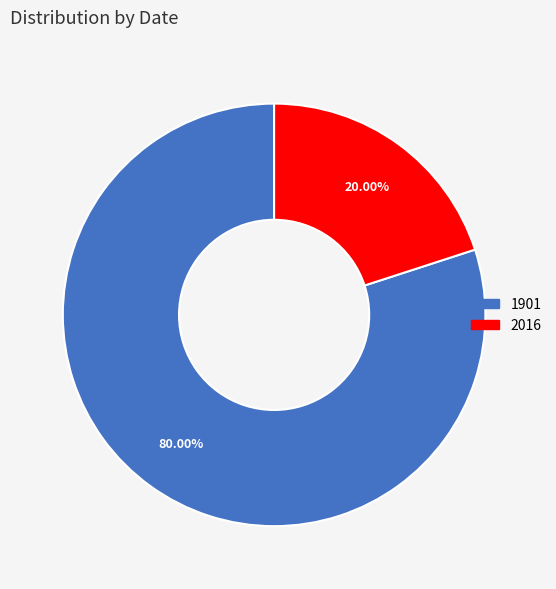

Rank the categories by value from highest to lowest.

1901, 2016